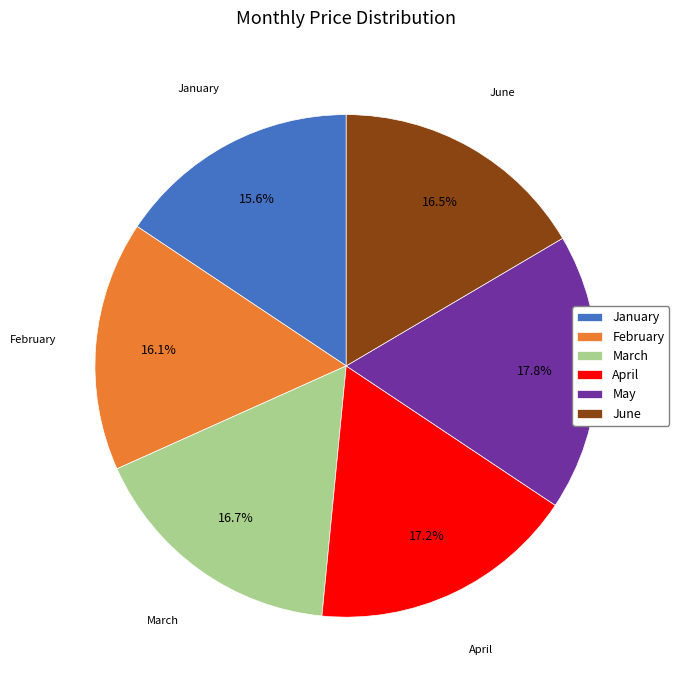

What portion of the pie excludes April?

82.8%